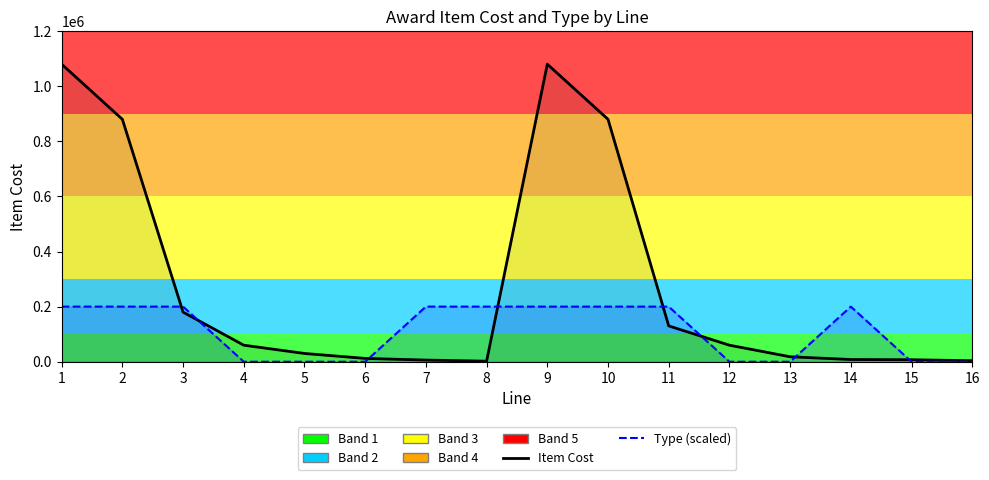

Count the number of data series in this chart.

2